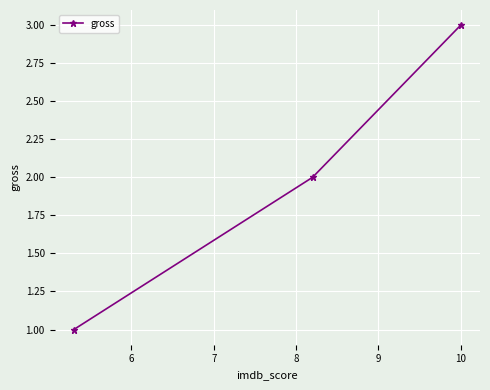

What is the sum of all values?

6